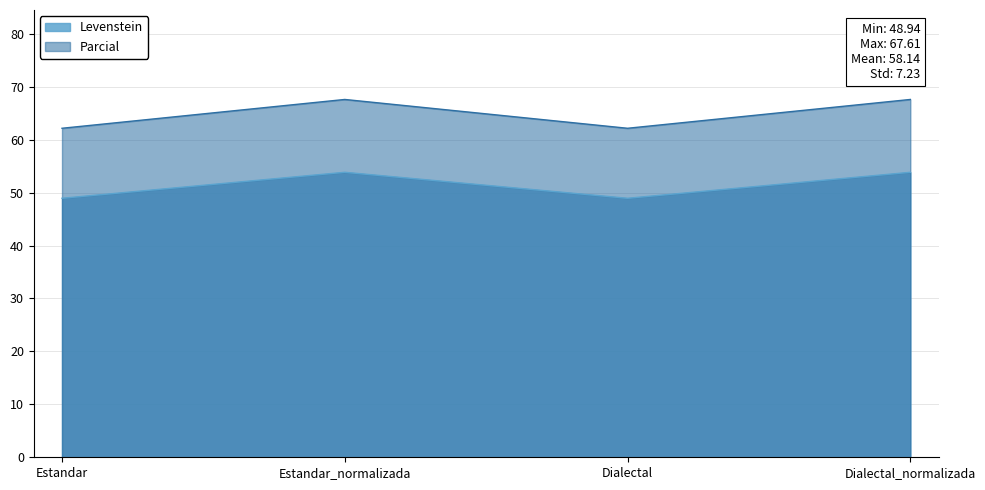

What is the sum of all Parcial values?

259.5